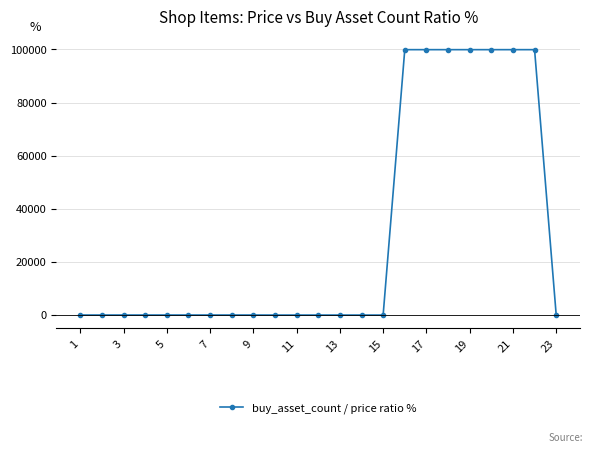

What is the greatest value displayed?

99900.0